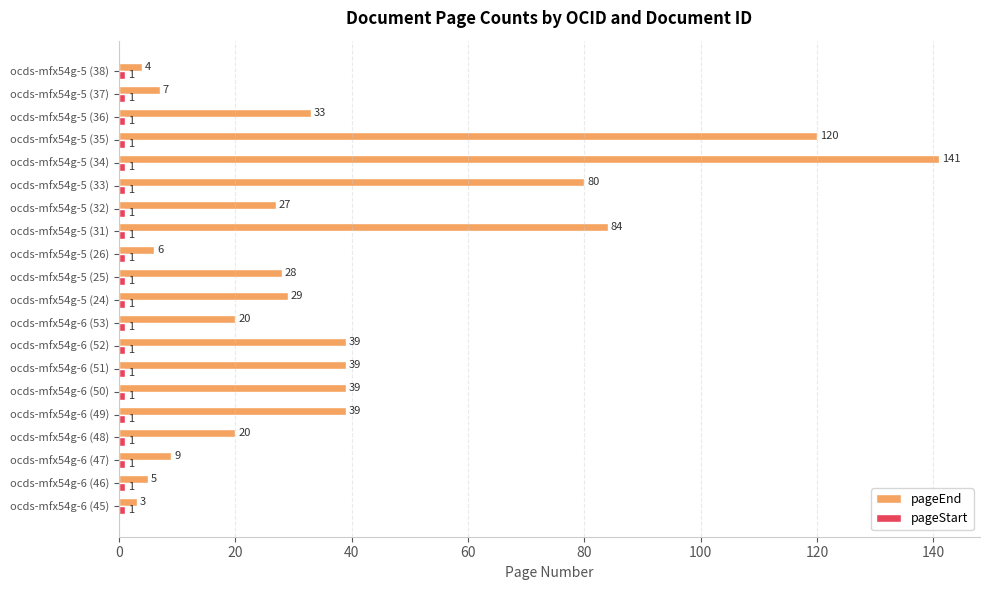

Which series has the widest spread of values?

pageEnd